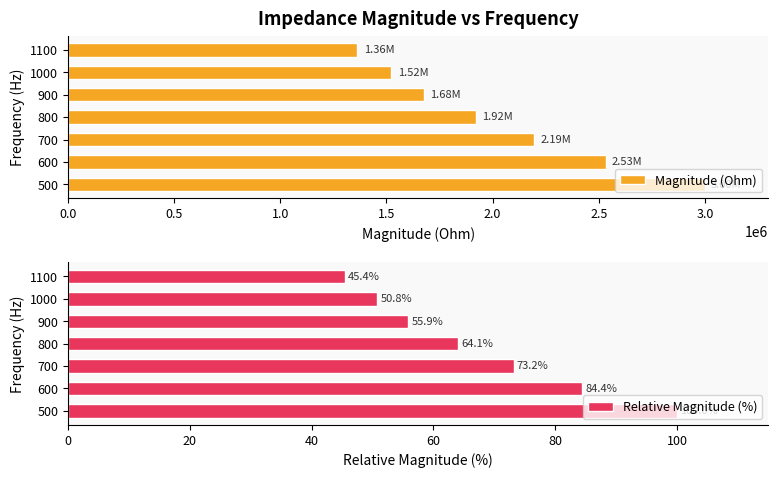

Where is Magnitude (Ohm) nearest to the value 2180412?

700